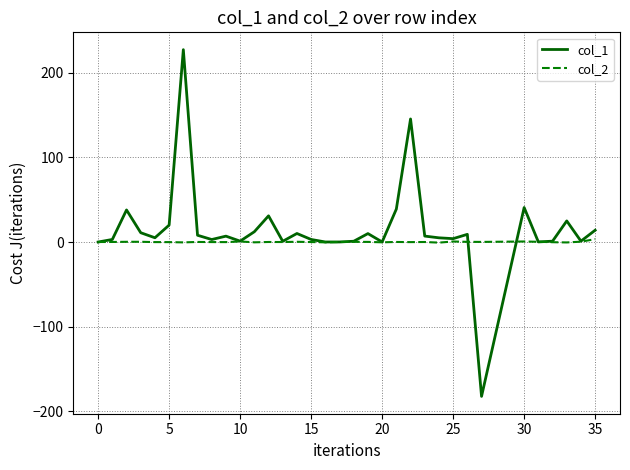

Which series has the widest spread of values?

col_1